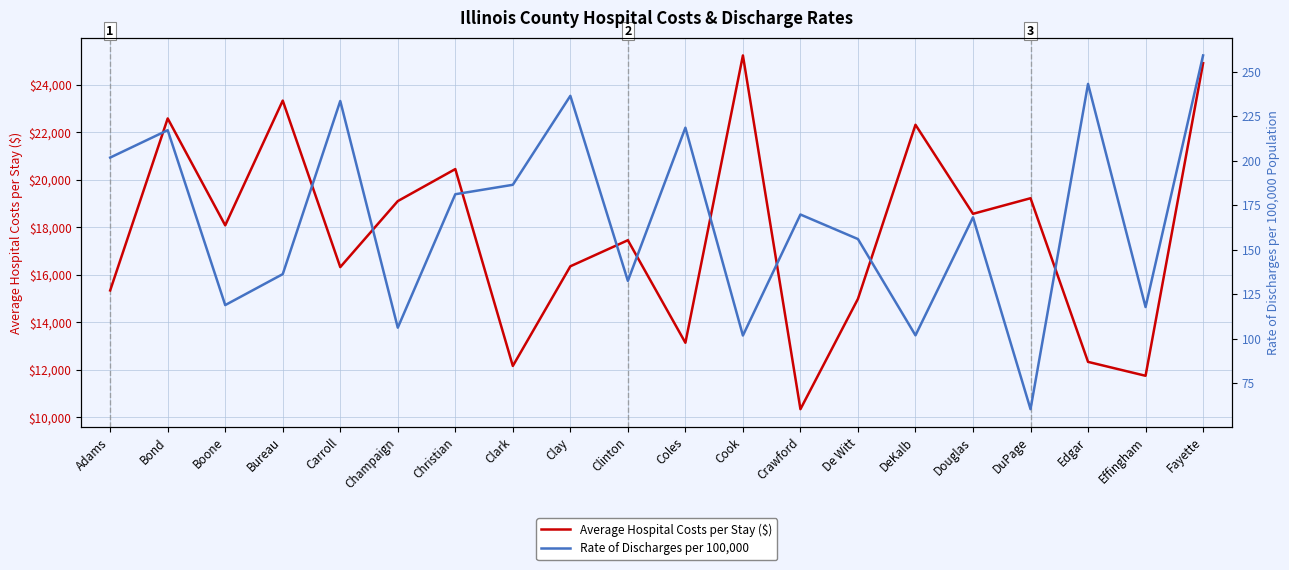

True or false: Rate of Discharges per 100,000 has more than 2 points higher than both neighbors.

True